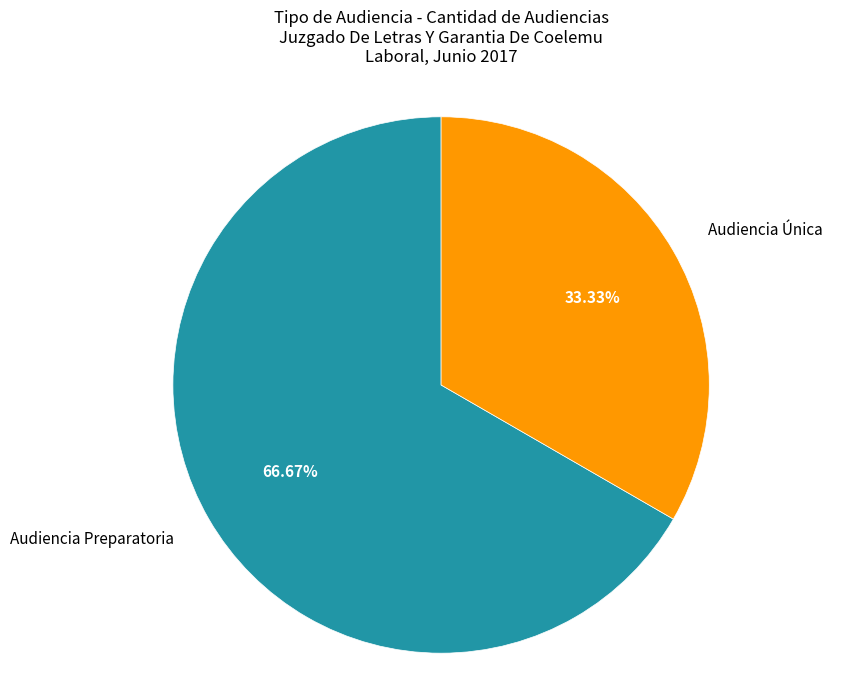

Rank the categories by value from highest to lowest.

Audiencia Preparatoria, Audiencia Única